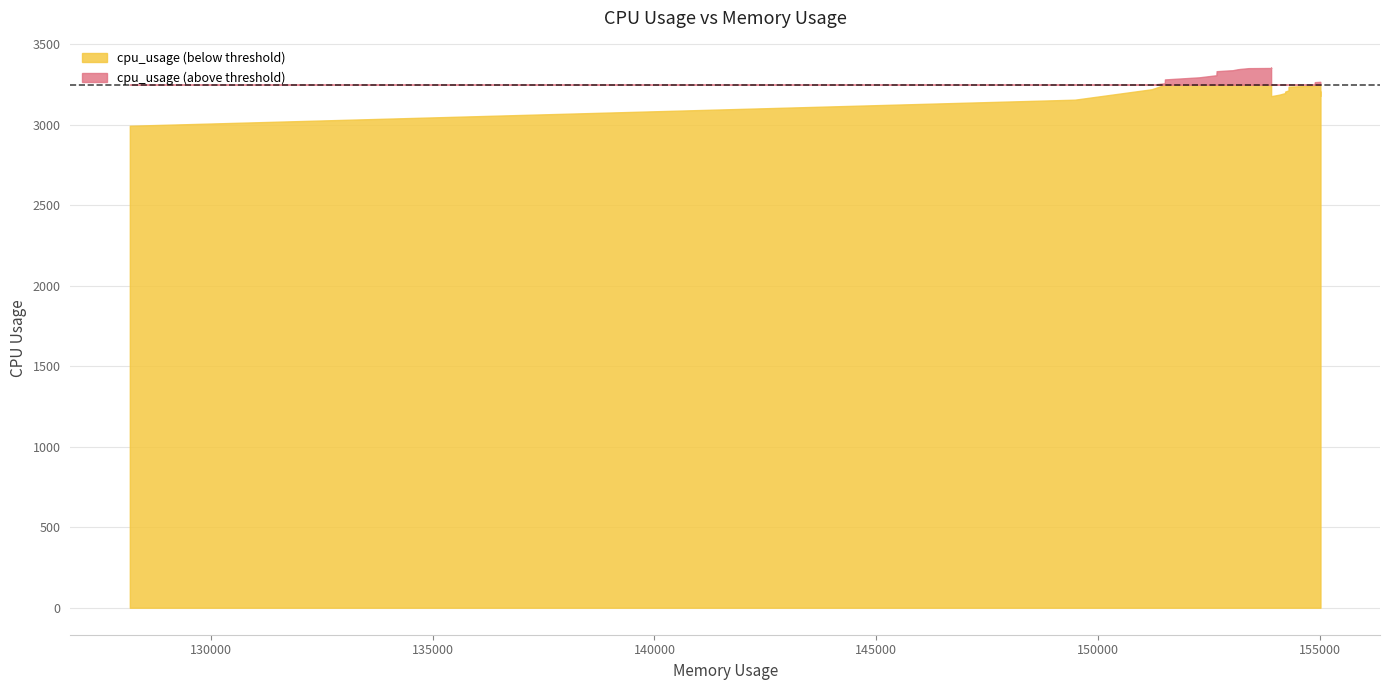

Does the chart have visible grid lines?

Yes